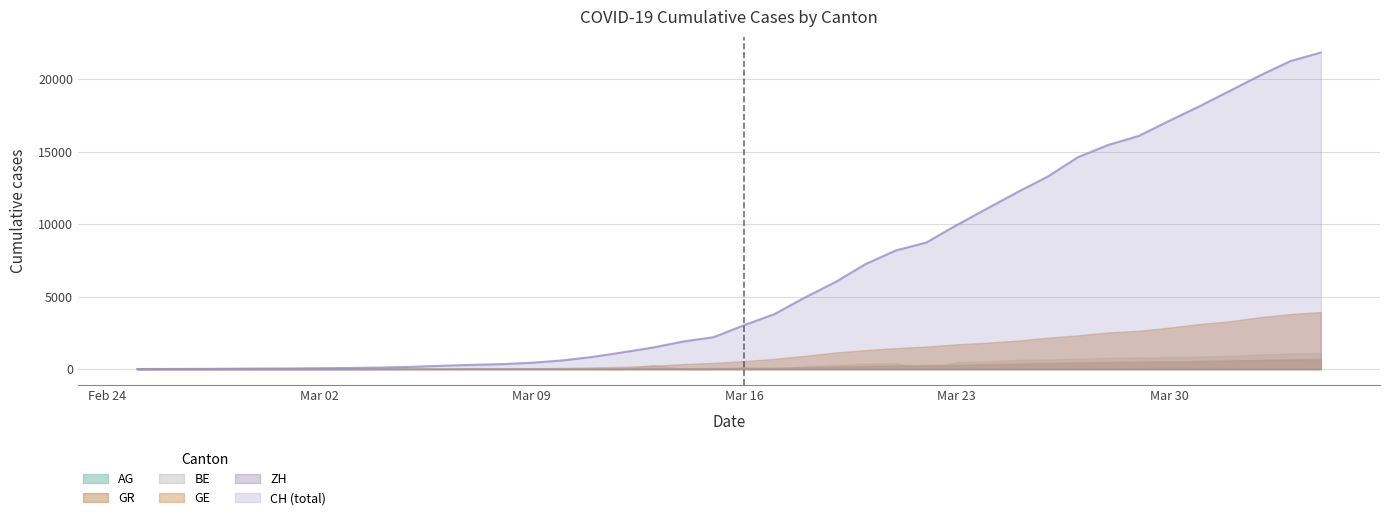

Where is the first local maximum for BE?

2020-03-07